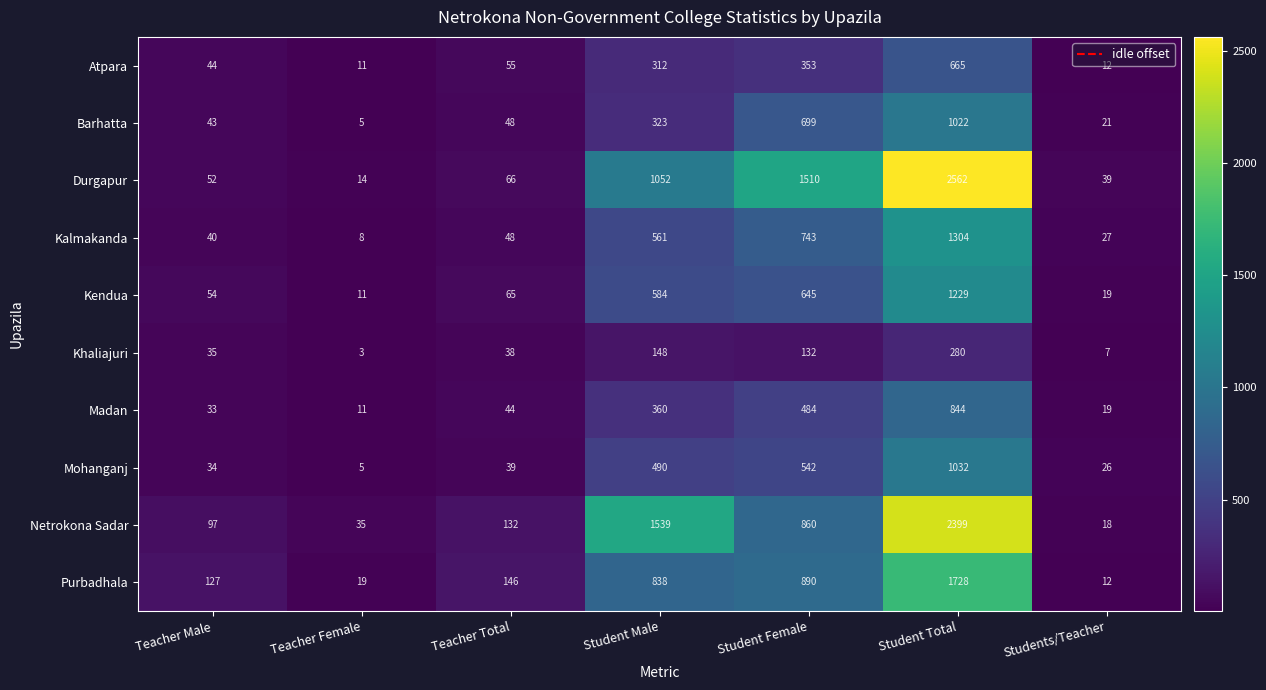

What value does the Mohanganj series have at Student Male?

490